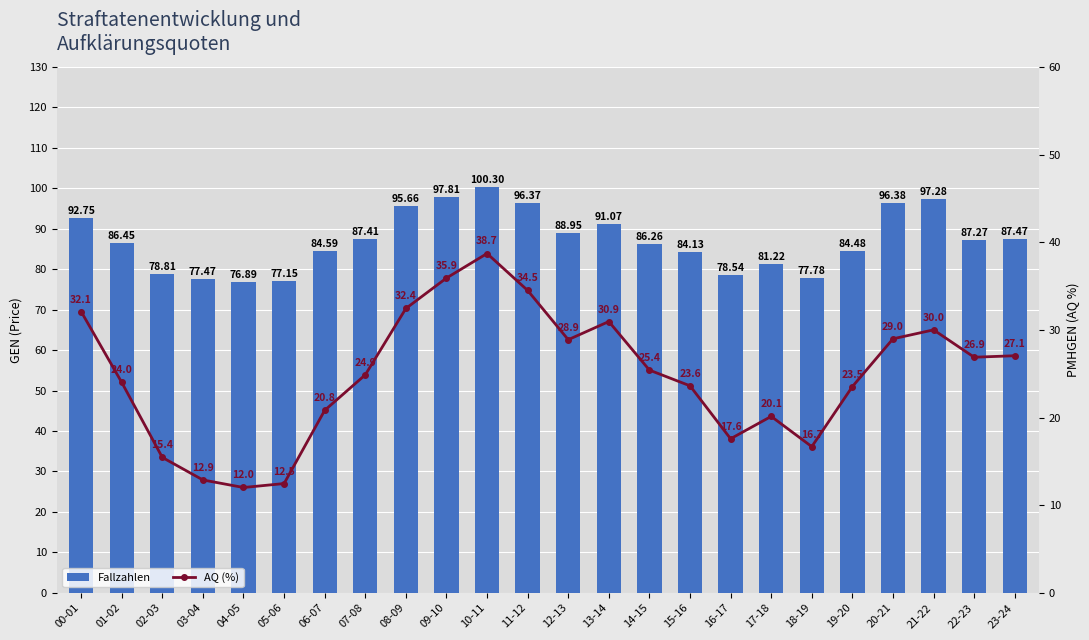

What is the label of the 18th bar from the left?

17-18